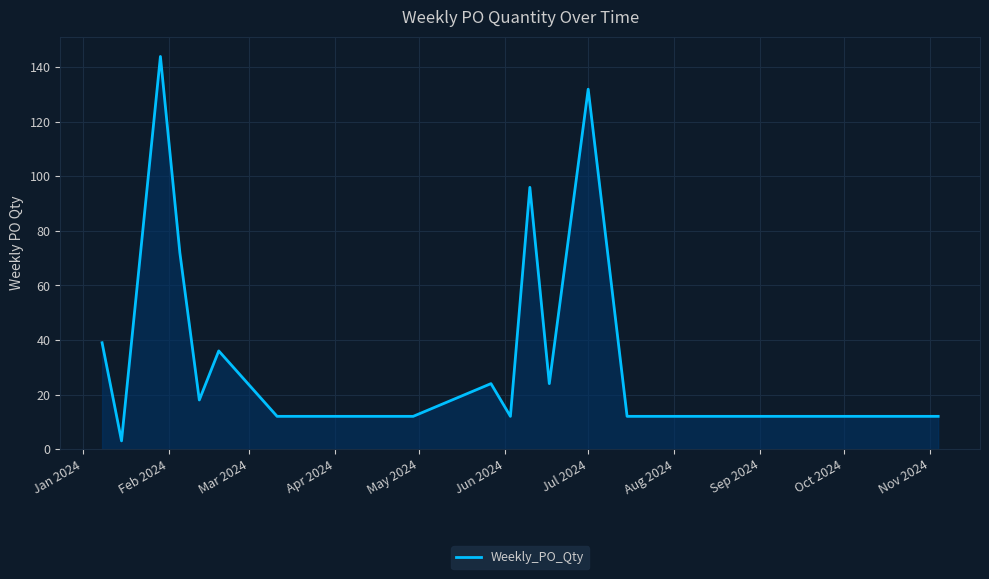

What is the difference between the maximum and minimum values?

141